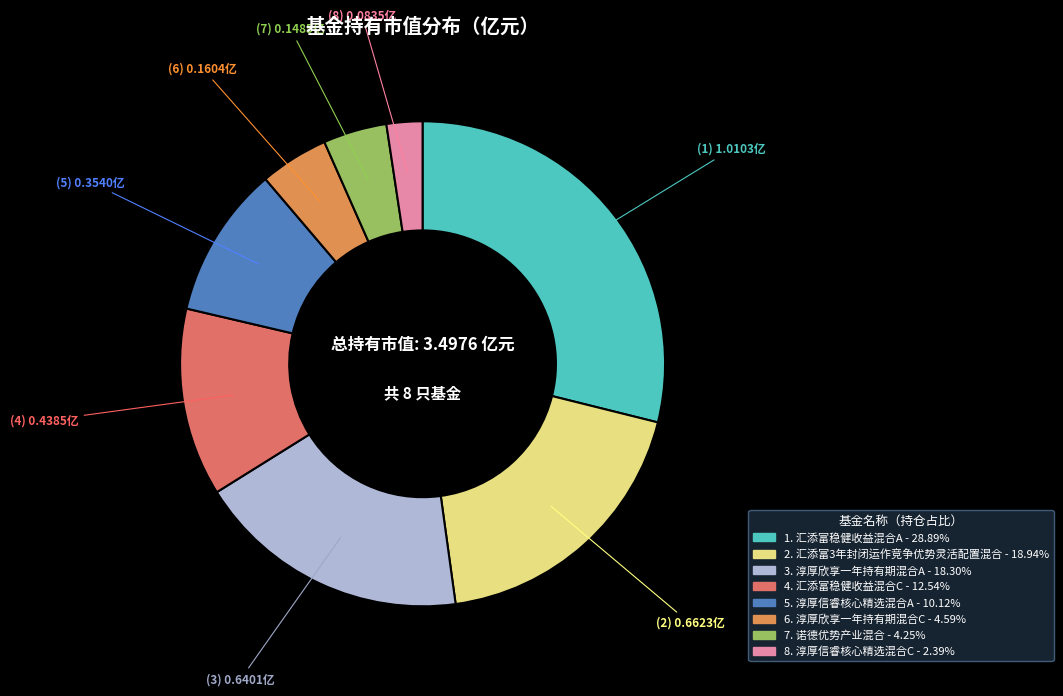

Does any single category account for the majority?

No